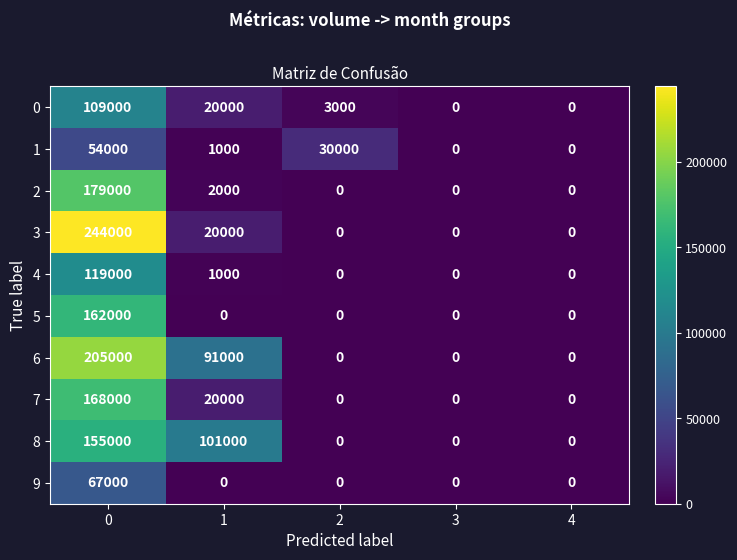

What is the difference between the maximum and minimum values in the 4 series?

119000